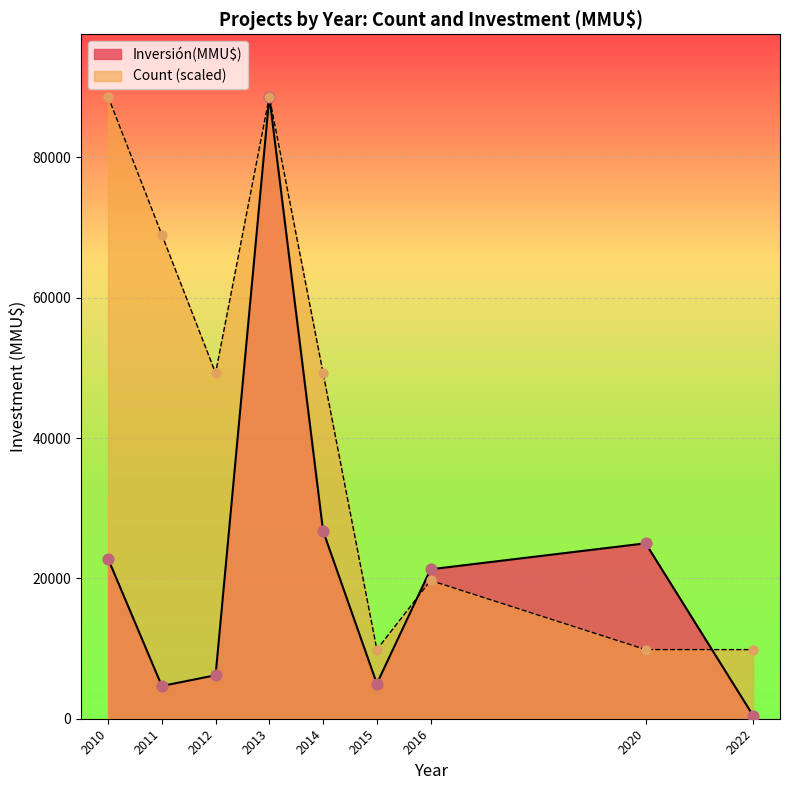

Which series has the widest spread of Y values?

Inversión(MMU$)